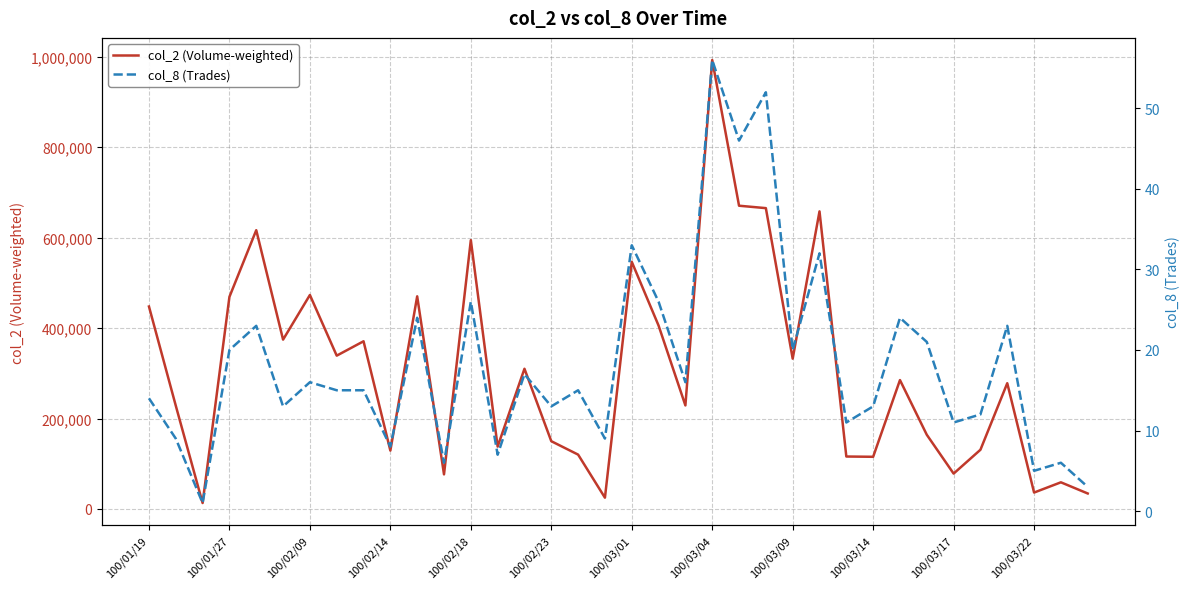

True or false: col_2 (Volume-weighted) has a value of 277657 at 100/03/01.

False